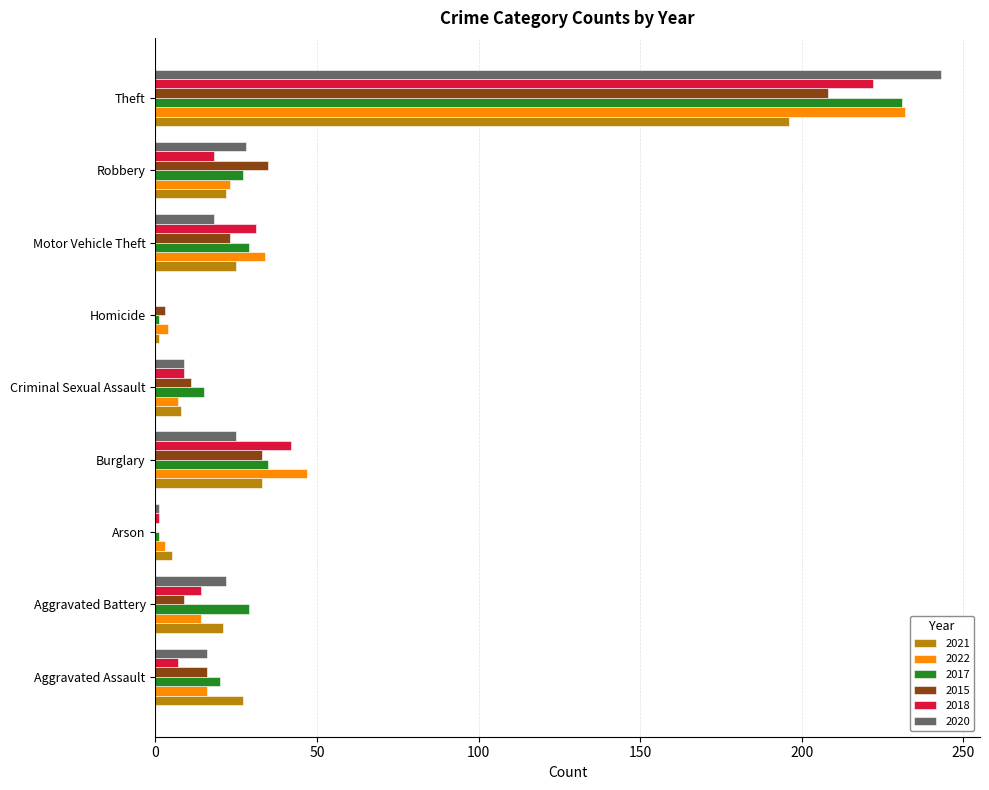

Read the 2017 value at Aggravated Assault.

20